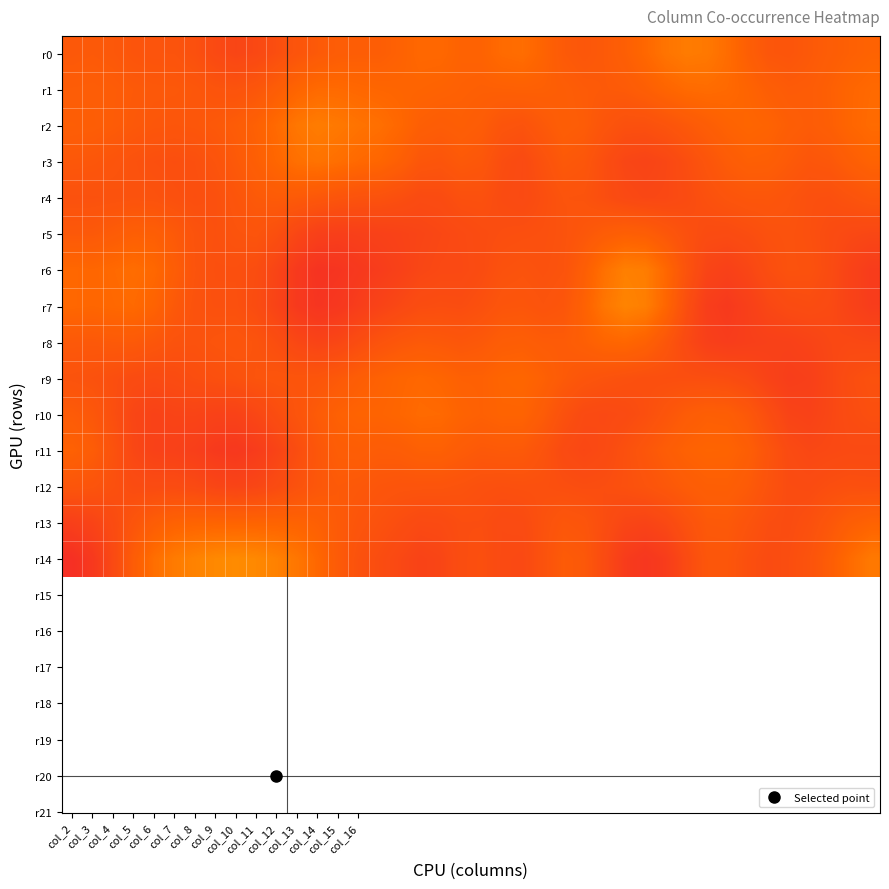

Which series has the largest total across all categories?

r1